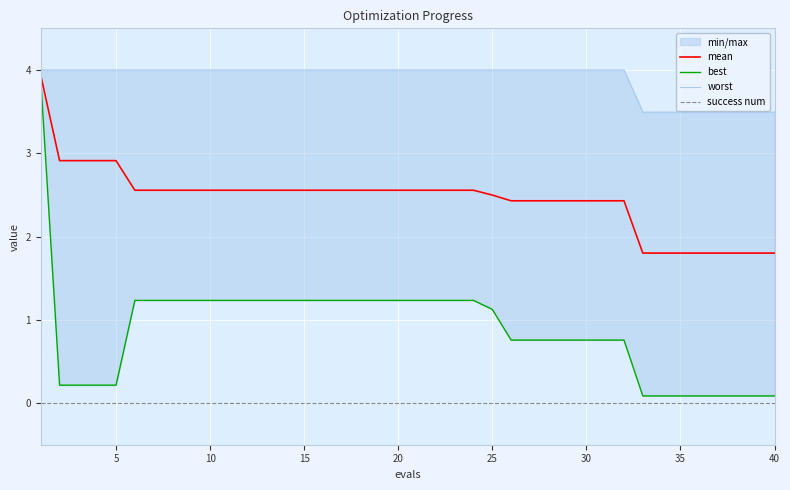

True or false: best and mean cross at least once.

False